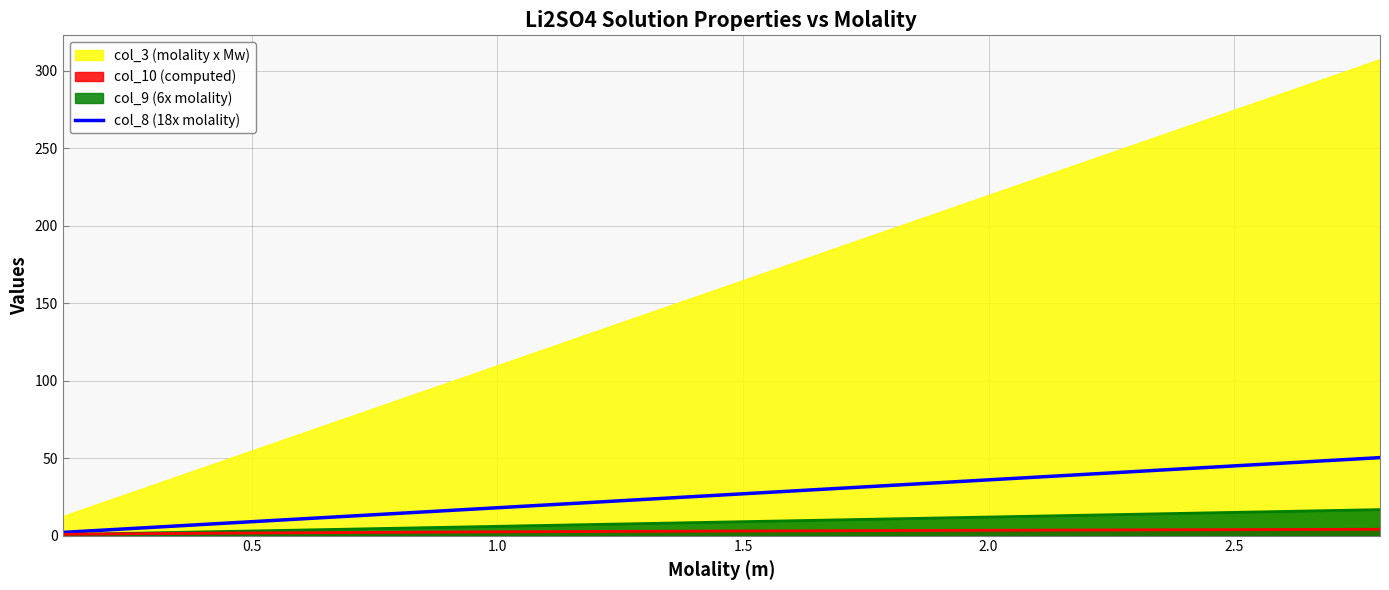

What is the maximum value for col_8 (18x molality)?

50.3